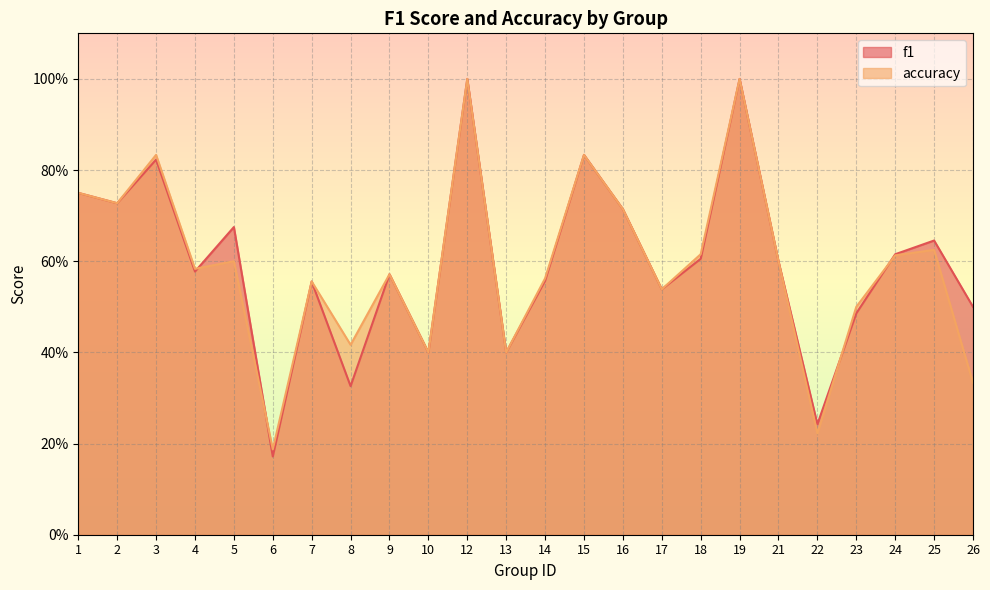

What is the value of the f1 point at the 13th from the left?

0.6